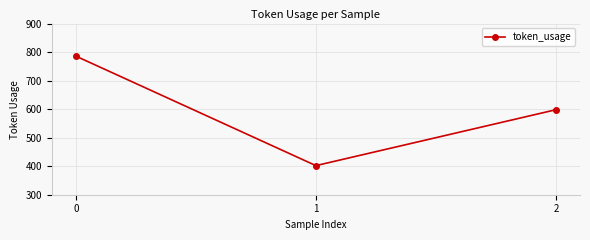

What is the difference between the values at 2 and 0?

188